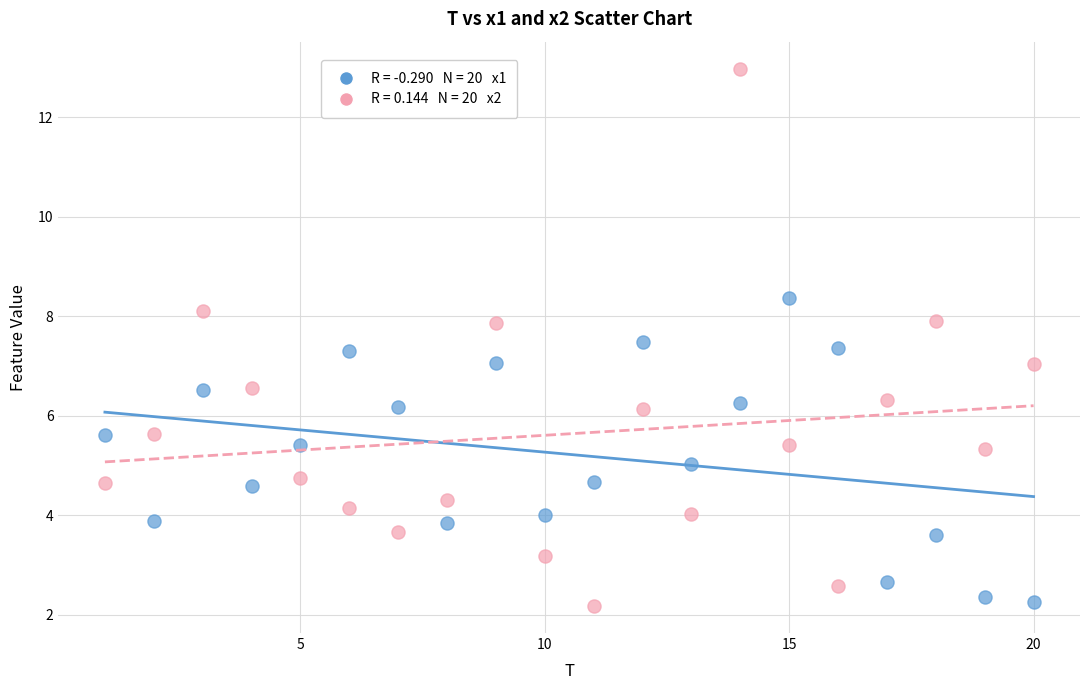

Across all data points, what is the range of X values (max minus min)?

19.0